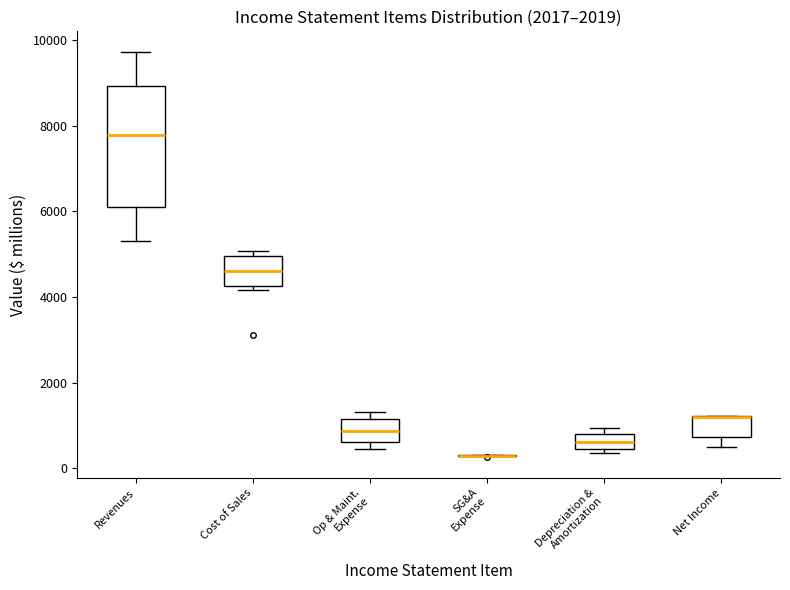

Where does the lower whisker of the box for Net Income end on the y-axis? The values are not printed on the chart, so give them approximately, as read against the axis.

600